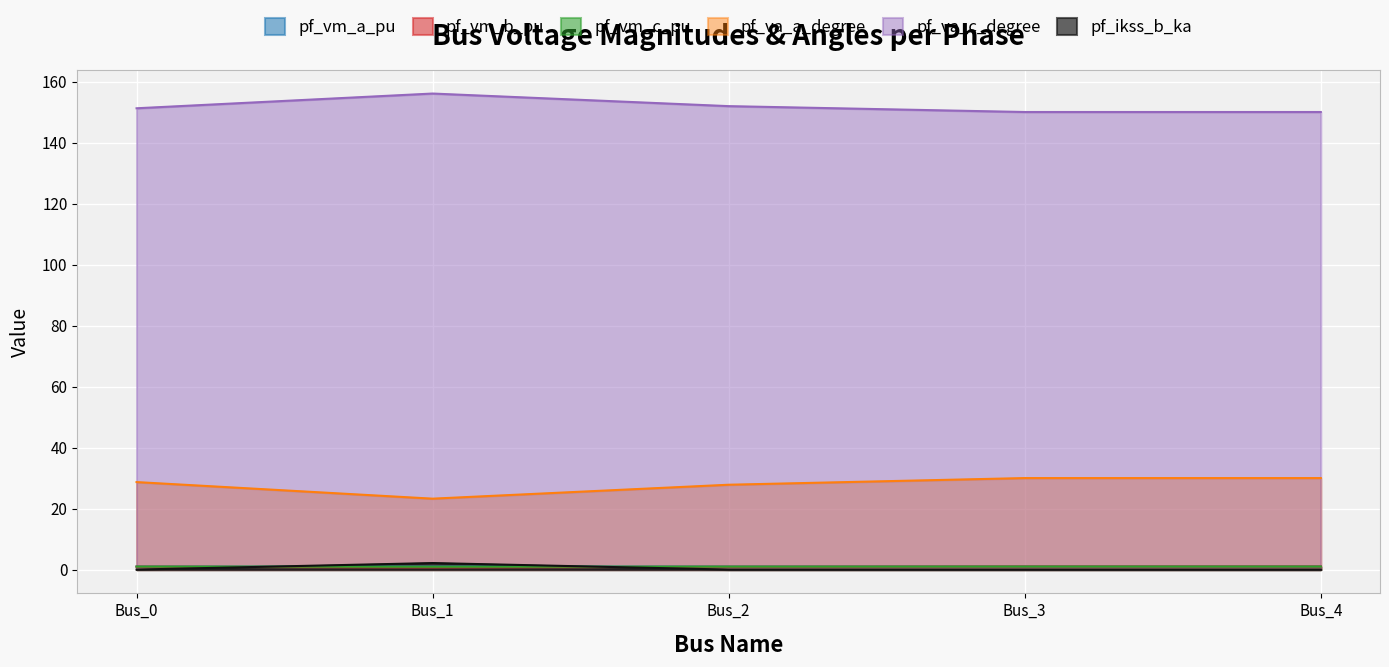

How many lines are shown in the chart?

6